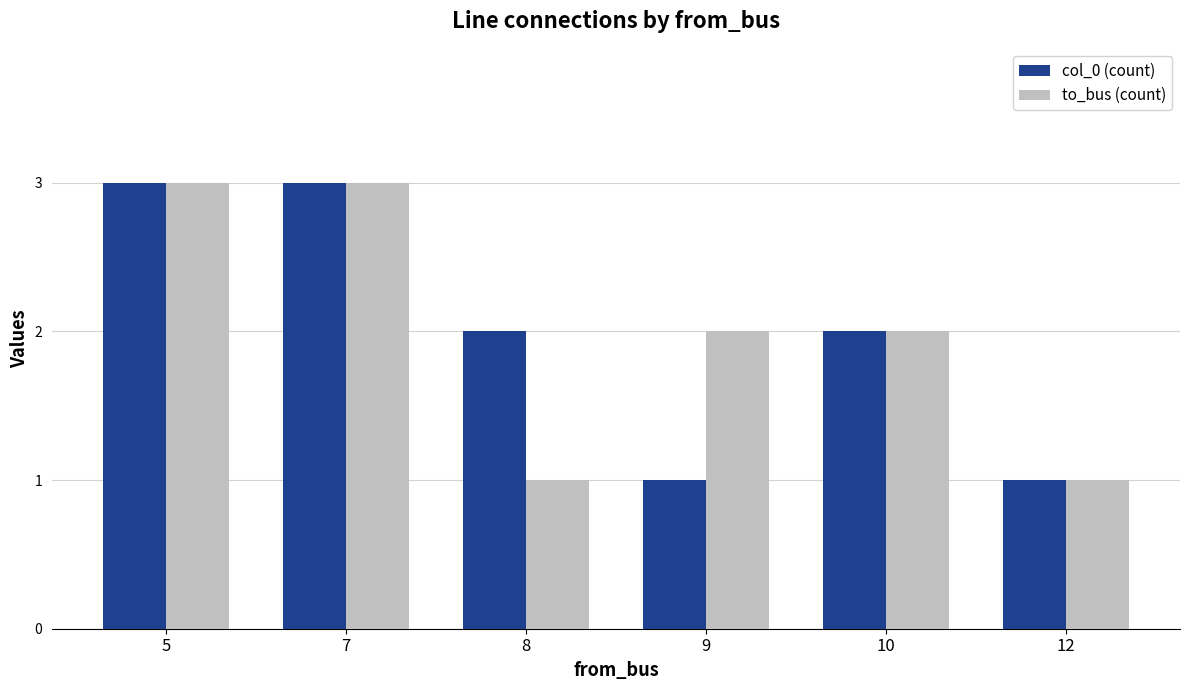

The to_bus (count) series shows 2 at 9. True or false?

True